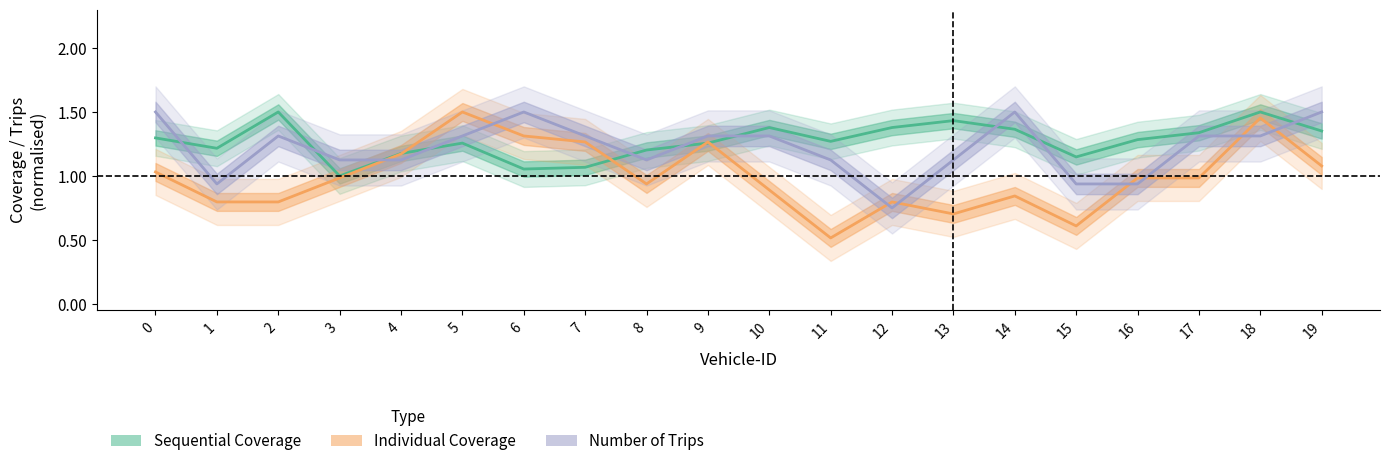

What is the difference between the Individual Coverage values at 5 and 11?

1.0